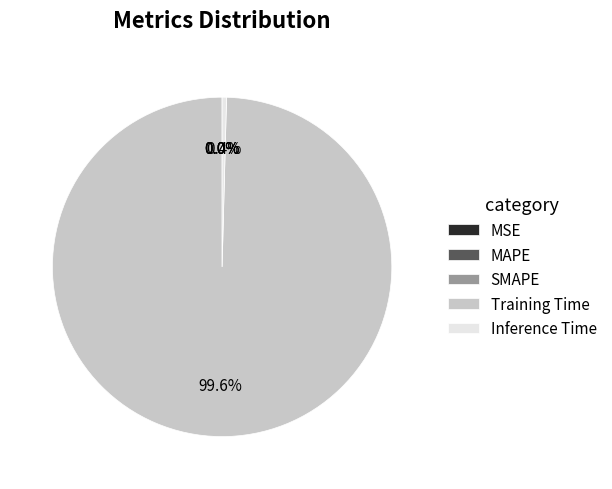

Which slice is the largest?

Training Time